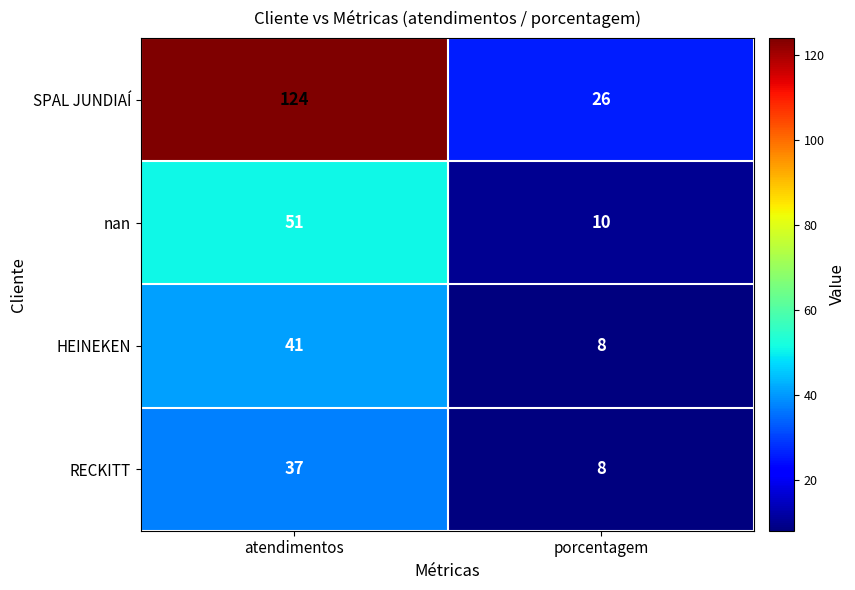

Count the number of data series in this chart.

4